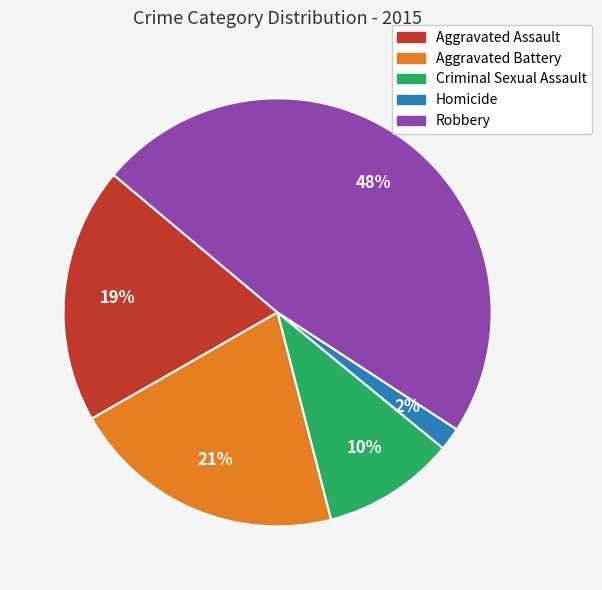

Does Aggravated Assault account for over 50% of the chart?

No